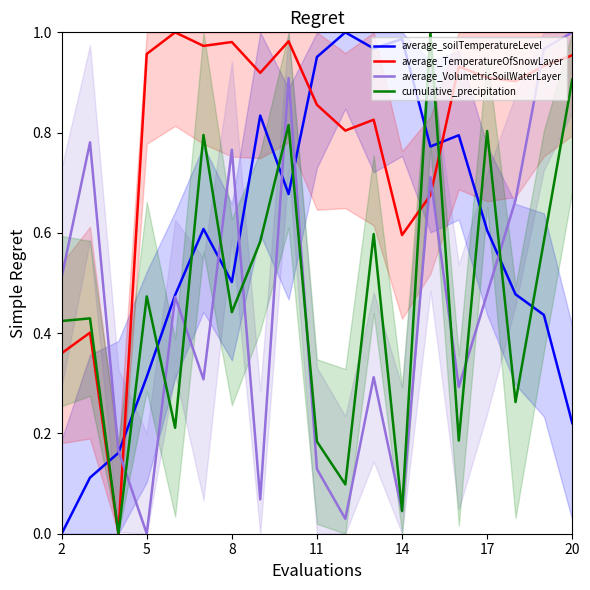

Which series has the widest spread of values?

average_soilTemperatureLevel